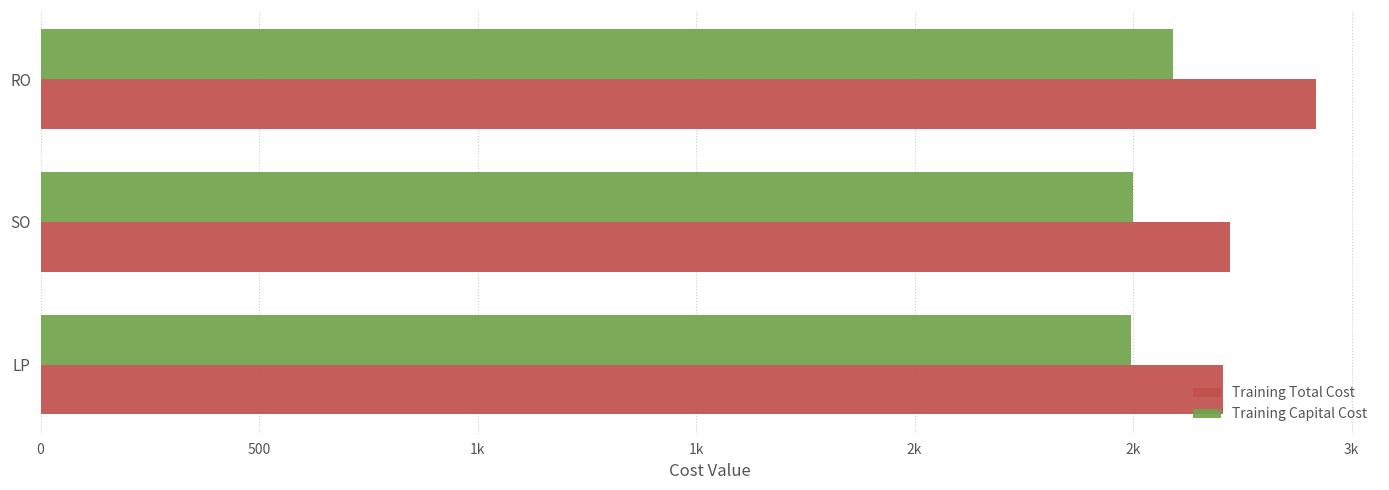

How many data points in Training Total Cost are above 2721?

2